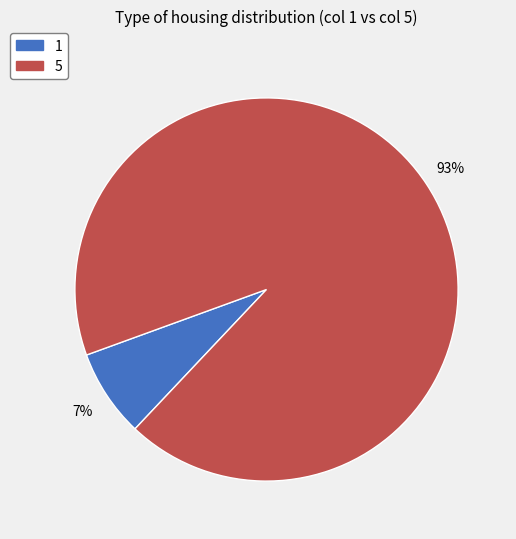

True or false: 5 accounts for 93% of the total.

True